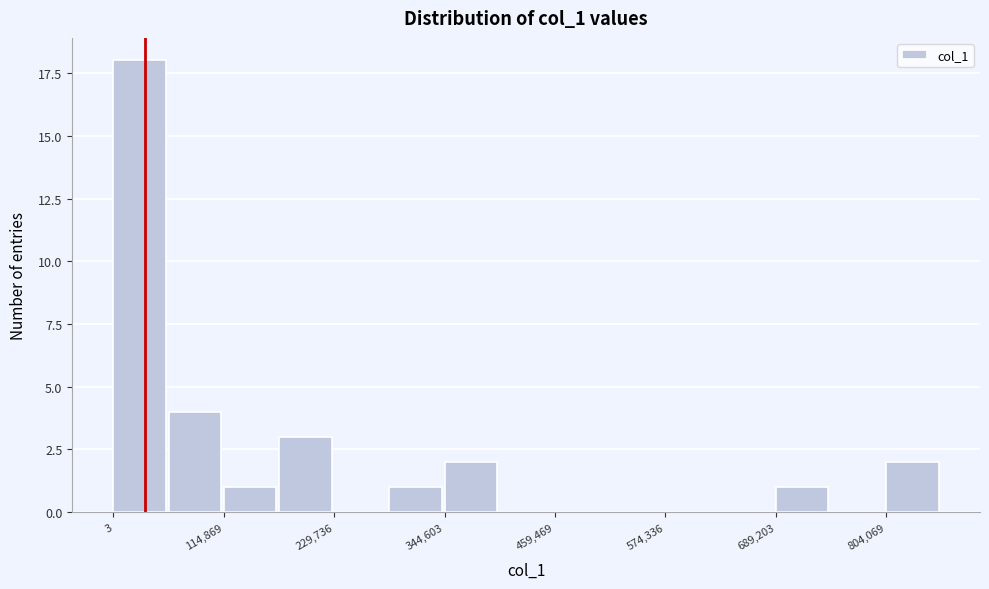

Around what value on the x-axis is the tallest bar? Give the approximate position of its centre, as read against the axis.

20000